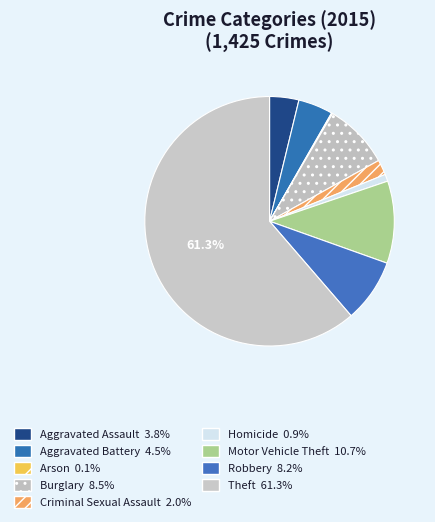

The Burglary slice represents 8% of the pie. True or false?

True